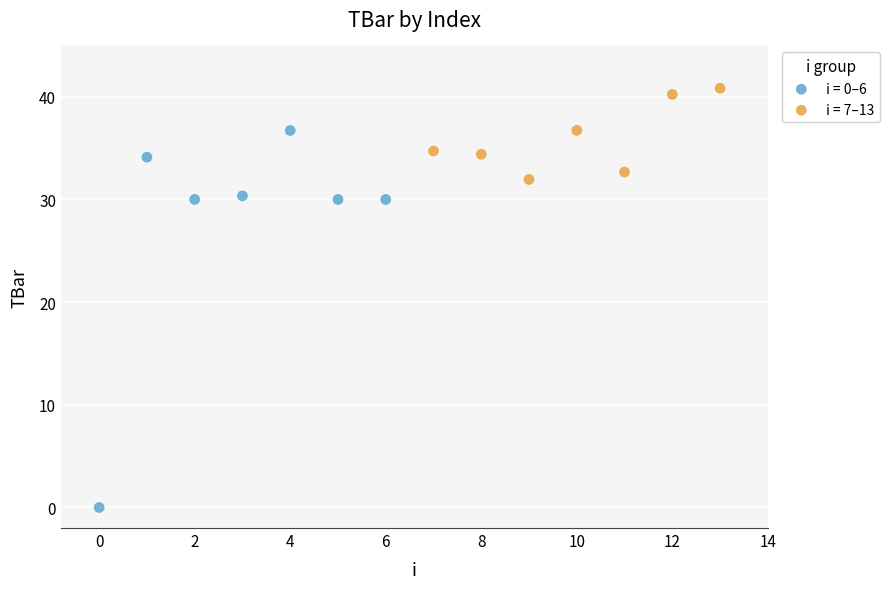

Which series reaches the maximum Y coordinate?

i = 7–13